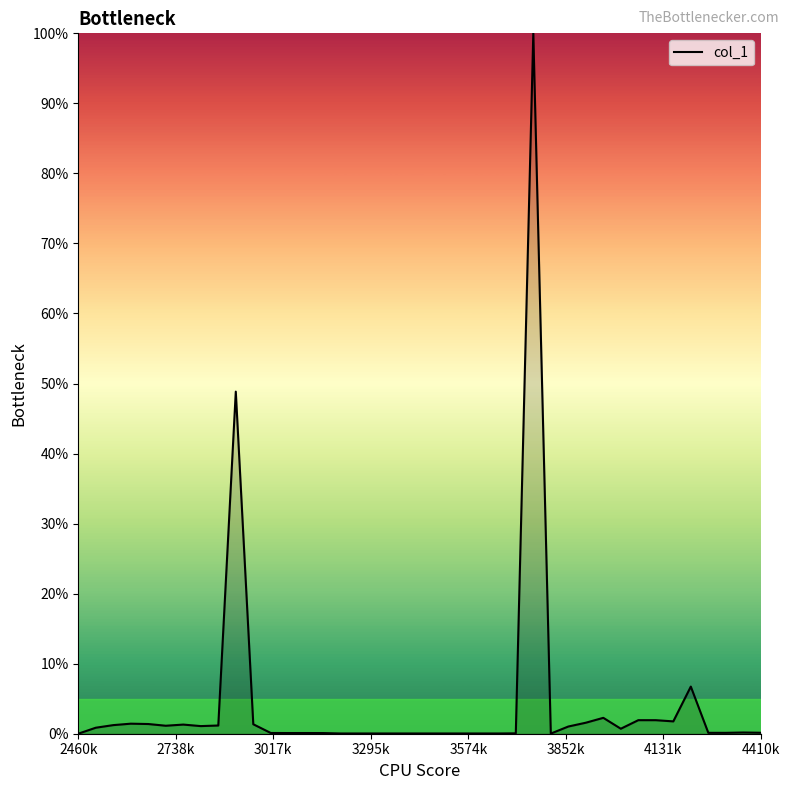

Reading right to left, transcribe all the data shown in this chart.

0.0	0.0	0.0	0.0	0.1	0.0	0.0	0.0	0.0	0.0	0.0	0.0	0.0	1.0	0.0	0.0	0.0	0.0	0.0	0.0	0.0	0.0	0.0	0.0	0.0	0.0	0.0	0.0	0.0	0.0	0.5	0.0	0.0	0.0	0.0	0.0	0.0	0.0	0.0	0.0